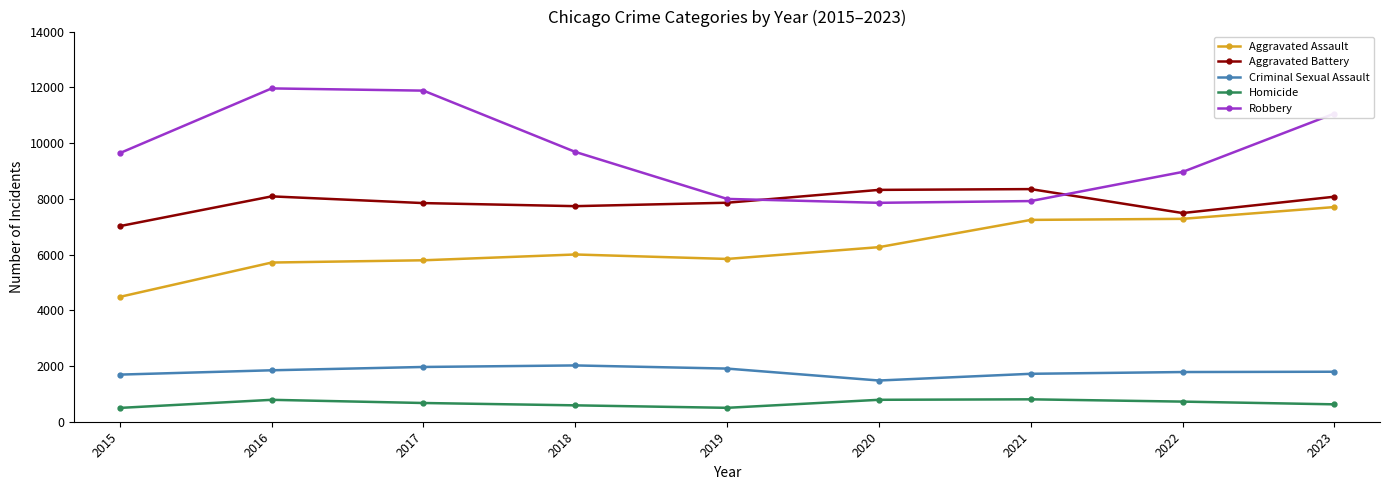

What is the spread (max minus min) of values at 2023?

10434